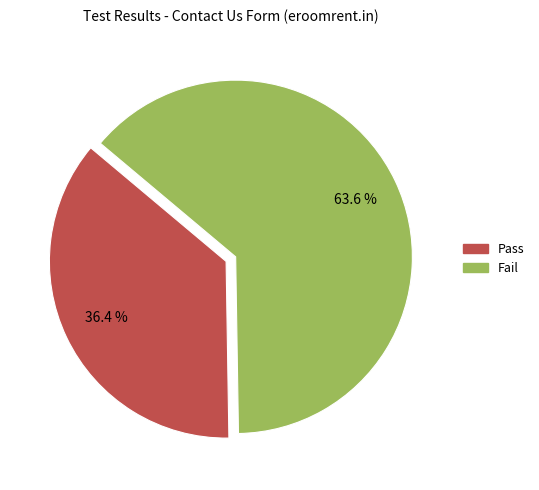

To the nearest percent, what is the difference between the Fail and Pass slice percentages?

27%